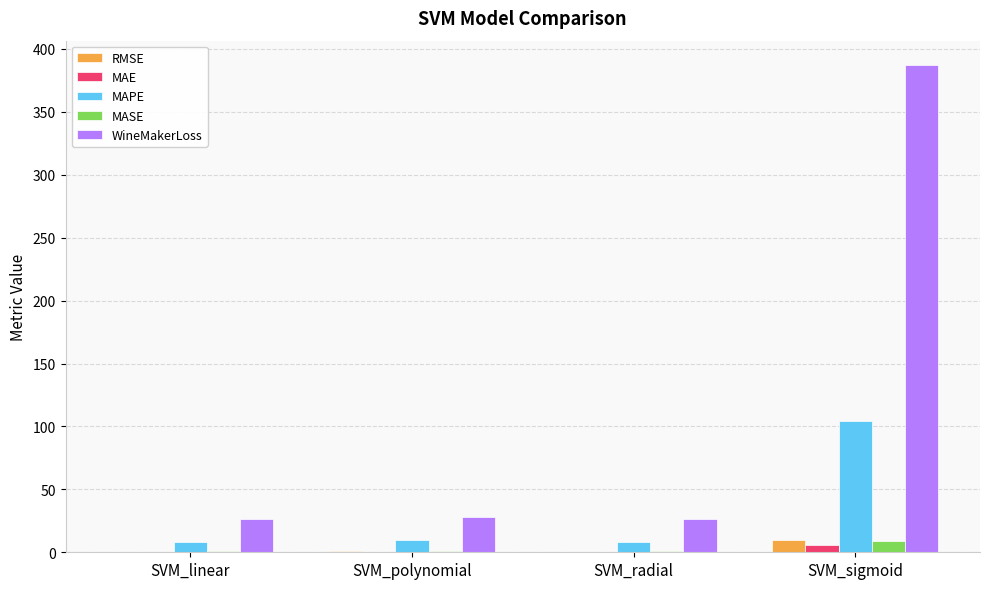

What is the highest value of the MAPE series?

103.9